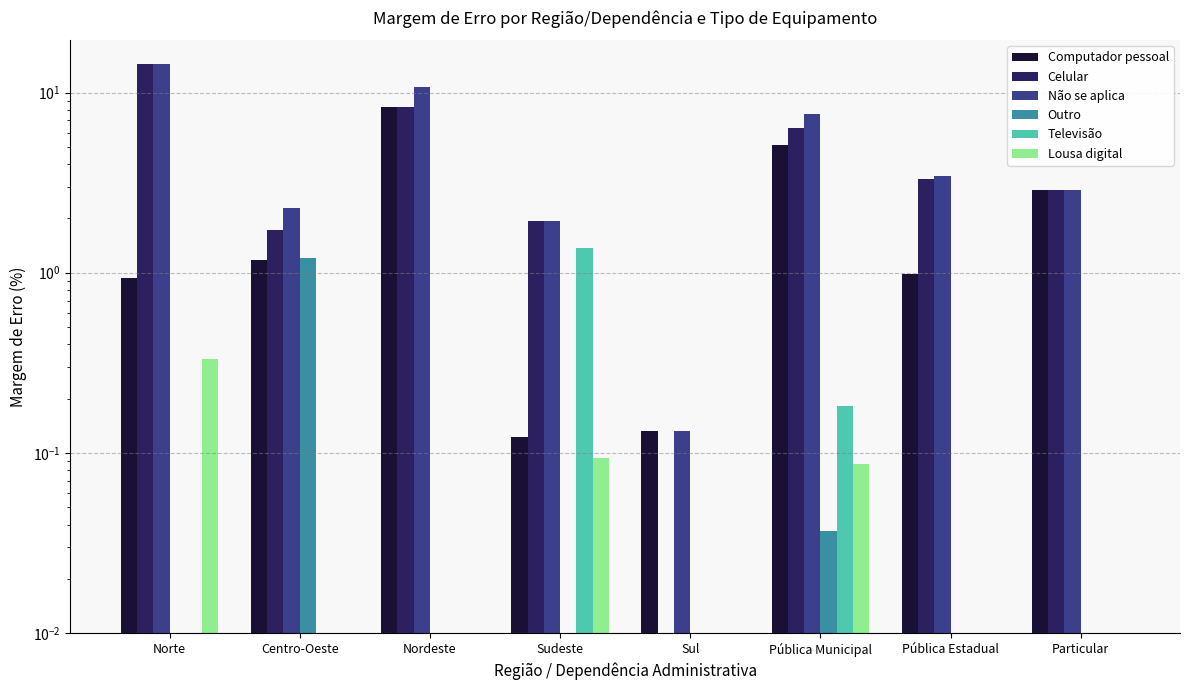

Is it true that Outro equals 0.4 at Centro-Oeste?

False